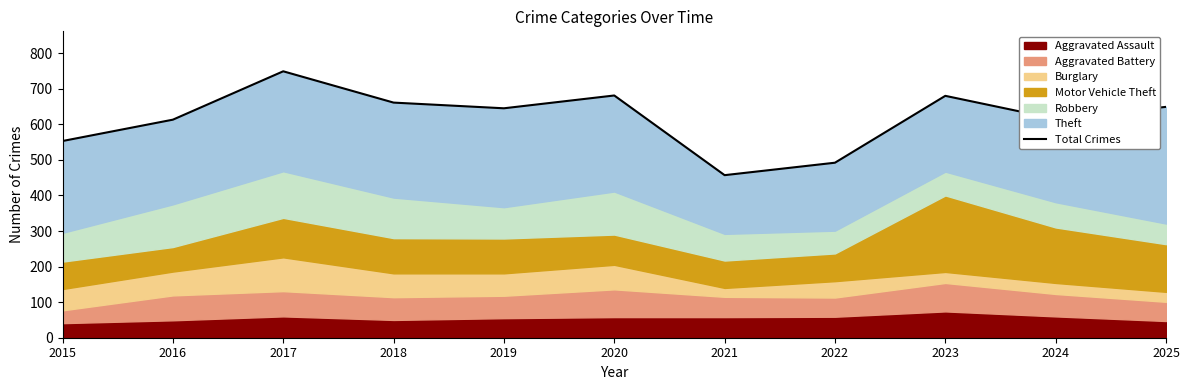

List the labels in order of value, smallest first.

2021, 2022, 2015, 2016, 2024, 2019, 2025, 2018, 2023, 2020, 2017